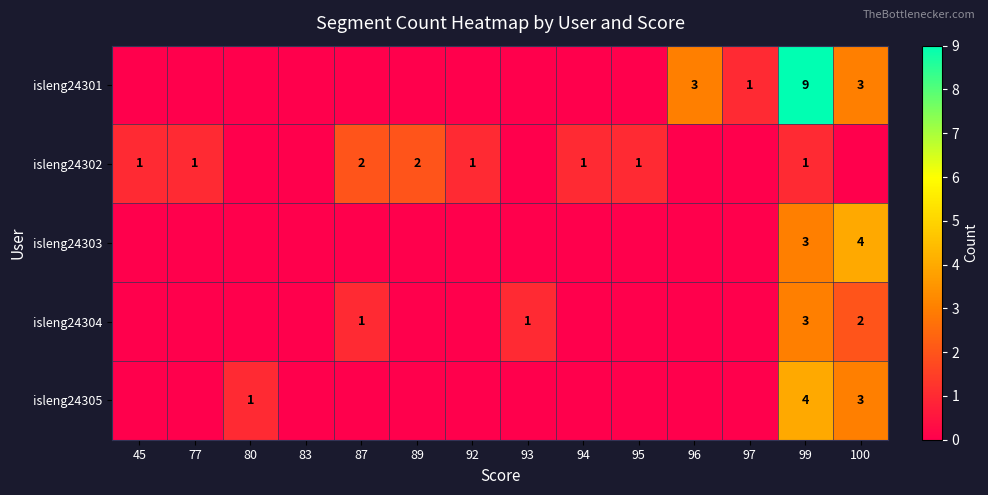

What is the sum of the isleng24302 values at 94 and 87?

3